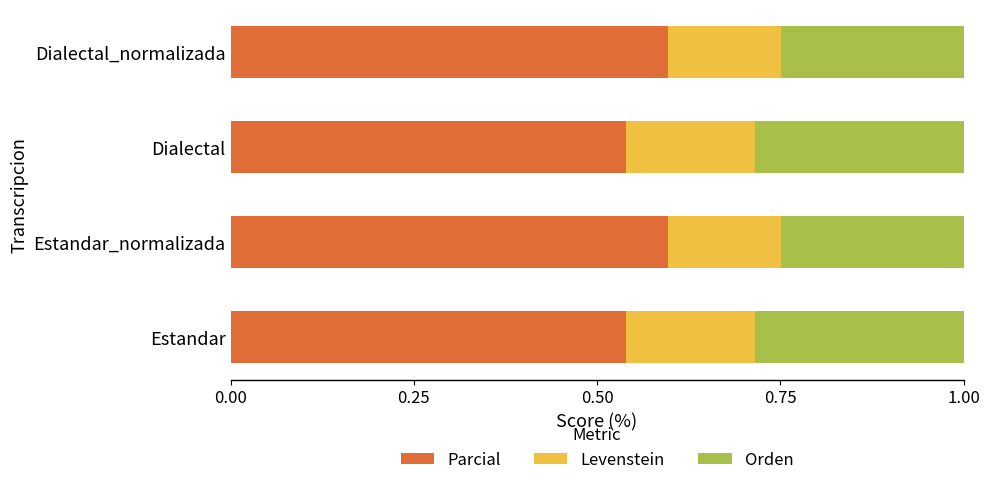

What is the total value across all series at Estandar_normalizada?

1.0